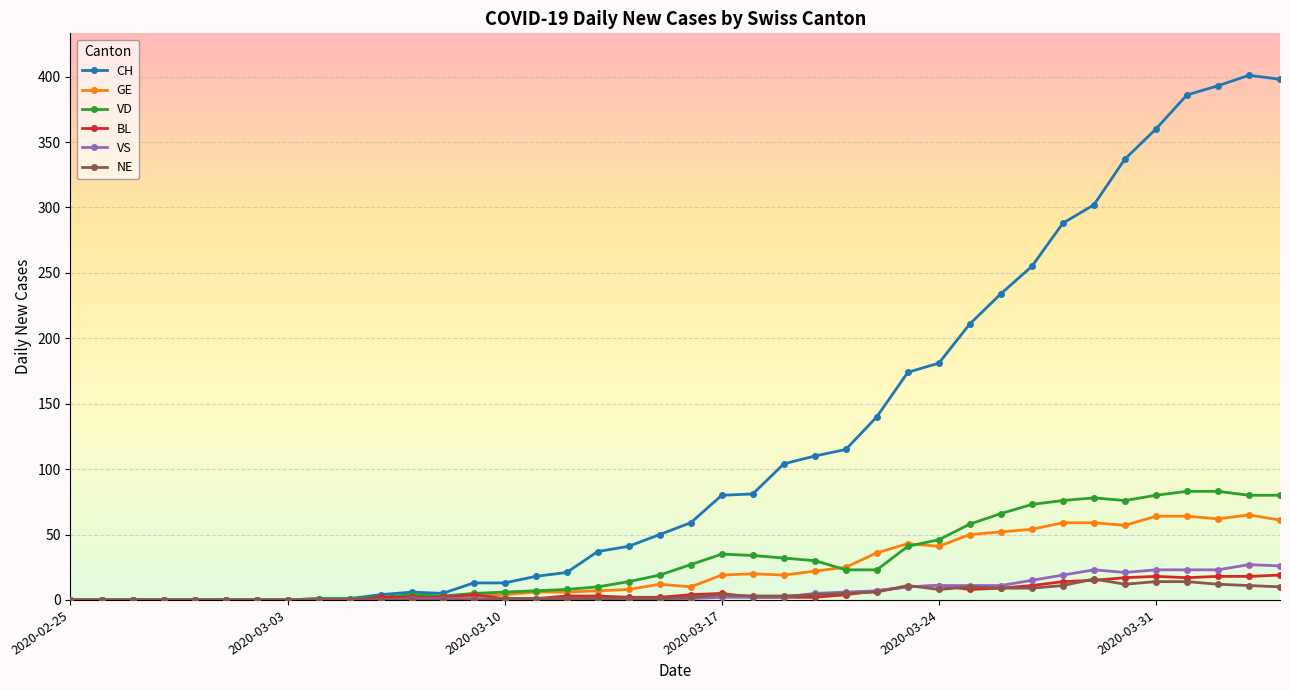

Which series has the largest total across all categories?

CH